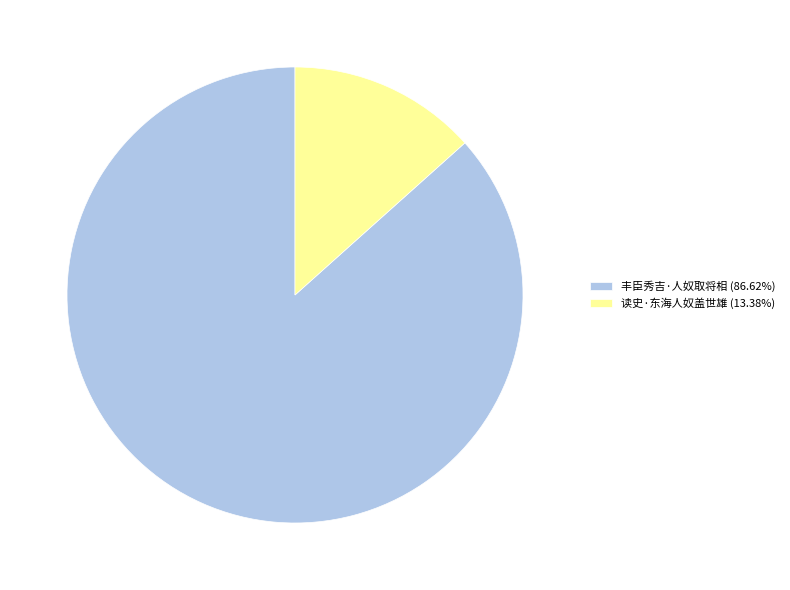

Which slice represents more than half of the pie?

丰臣秀吉·人奴取将相